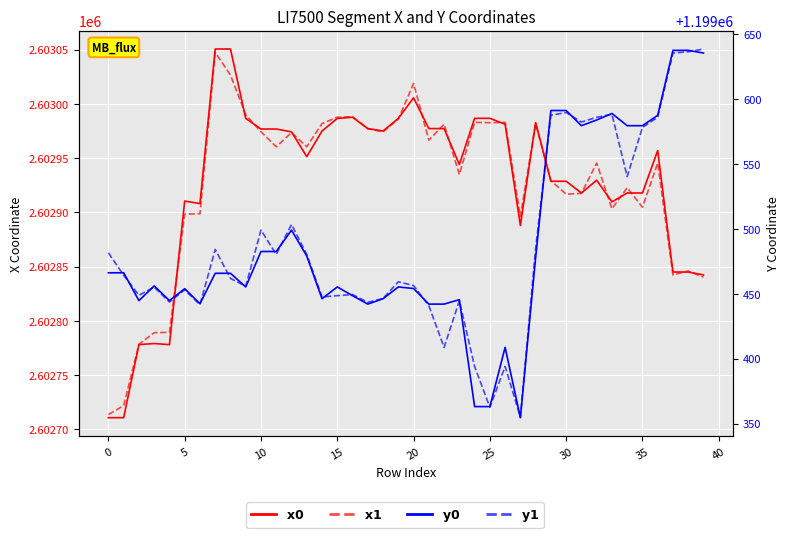

What are all the series names shown in the legend?

x0, x1, y0, y1